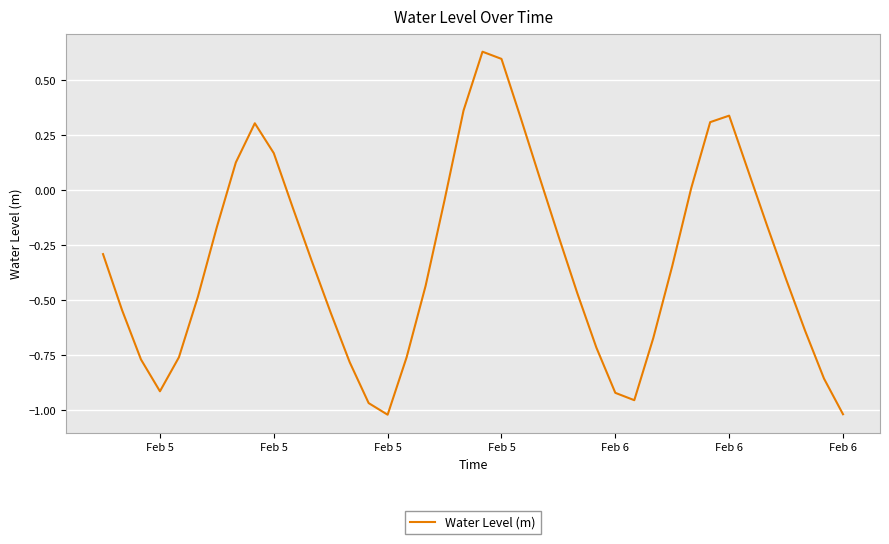

What is the difference between the maximum and minimum values?

1.6